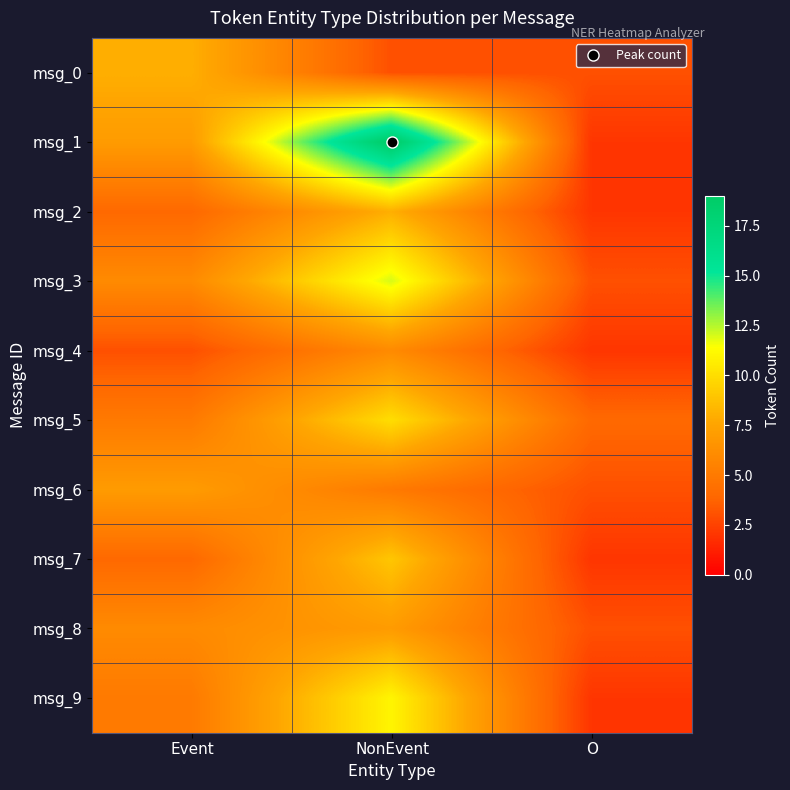

What is the spread (max minus min) of values at O?

2